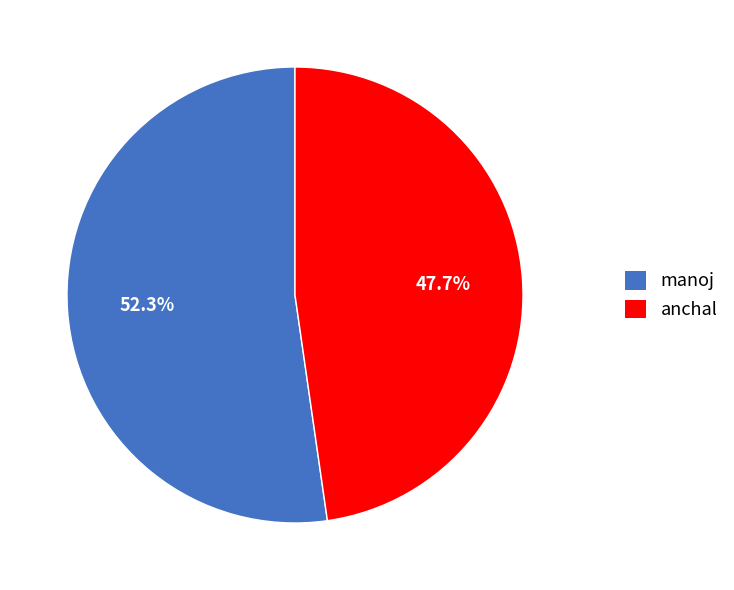

Approximately how many times larger is the value at anchal compared to manoj?

0.9